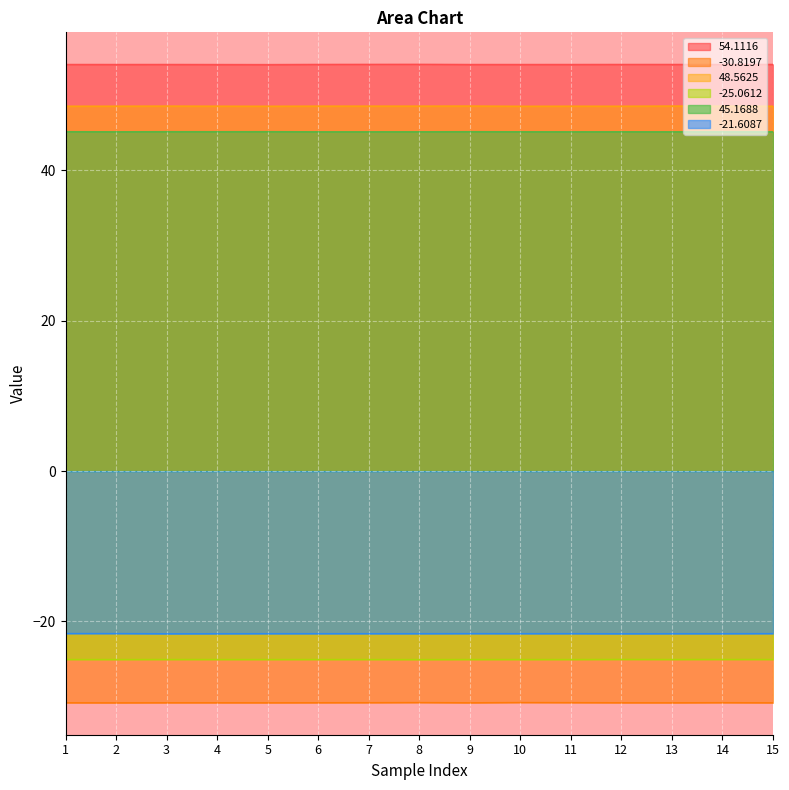

Count the 45.1688 values in the range 45 to 46.

15